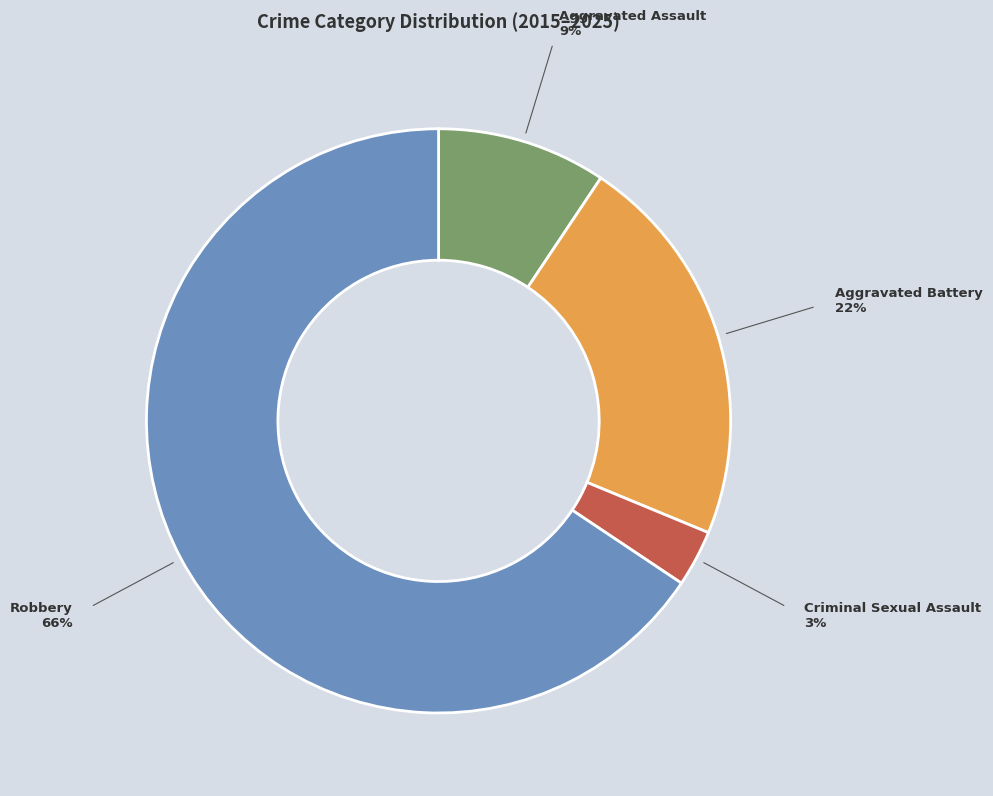

Does any single category account for the majority?

Yes